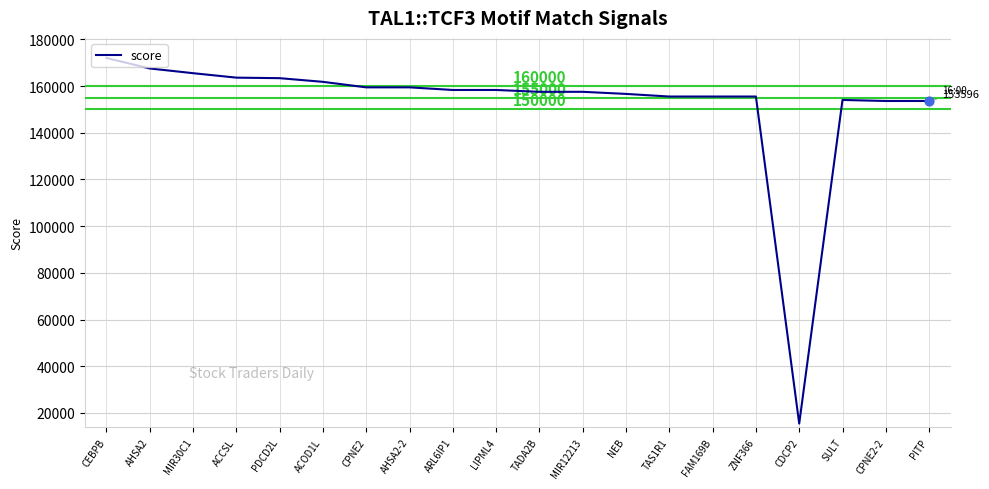

What is the change in value from TADA2B to CDCP2?

-142101